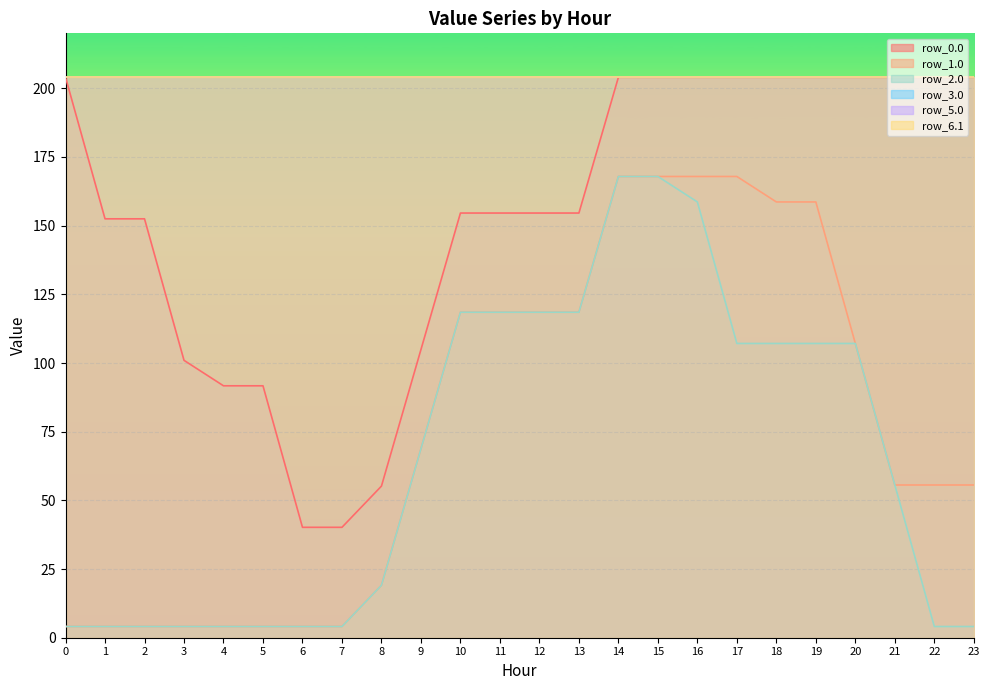

What is the average value of the row_1.0 series?

77.4